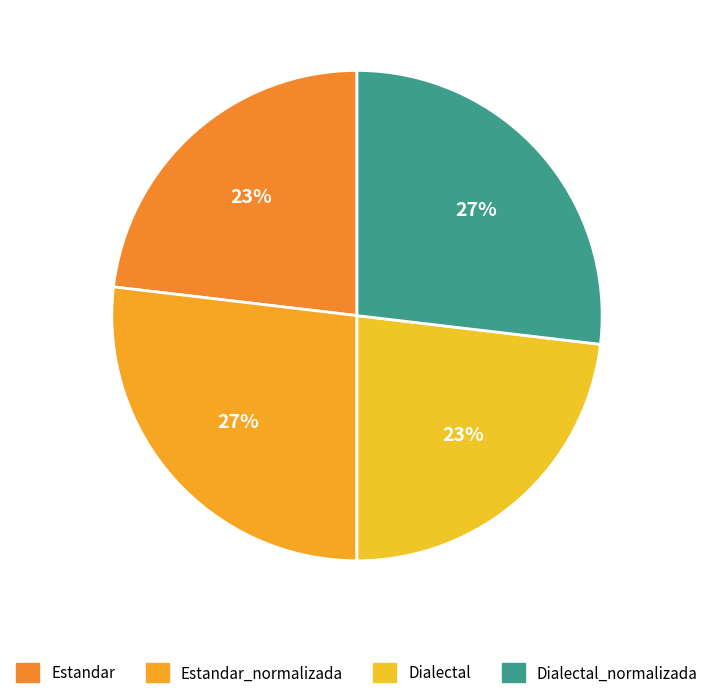

Count the number of slices in the pie.

4